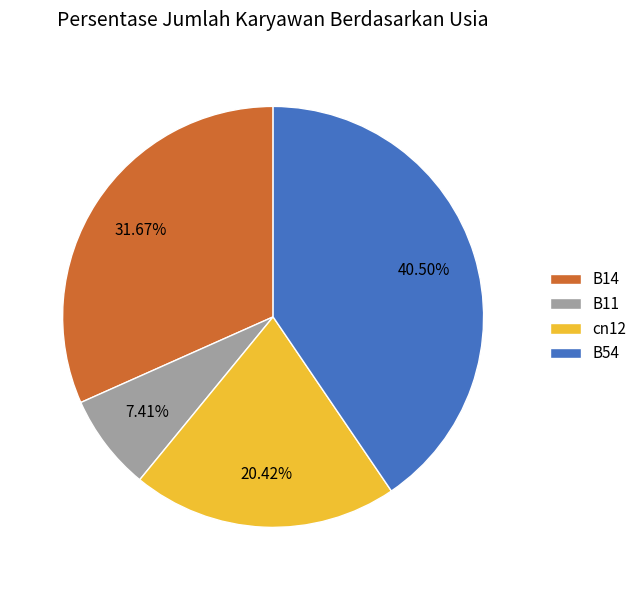

To the nearest percent, what is the difference between the largest and smallest slice percentages?

33%